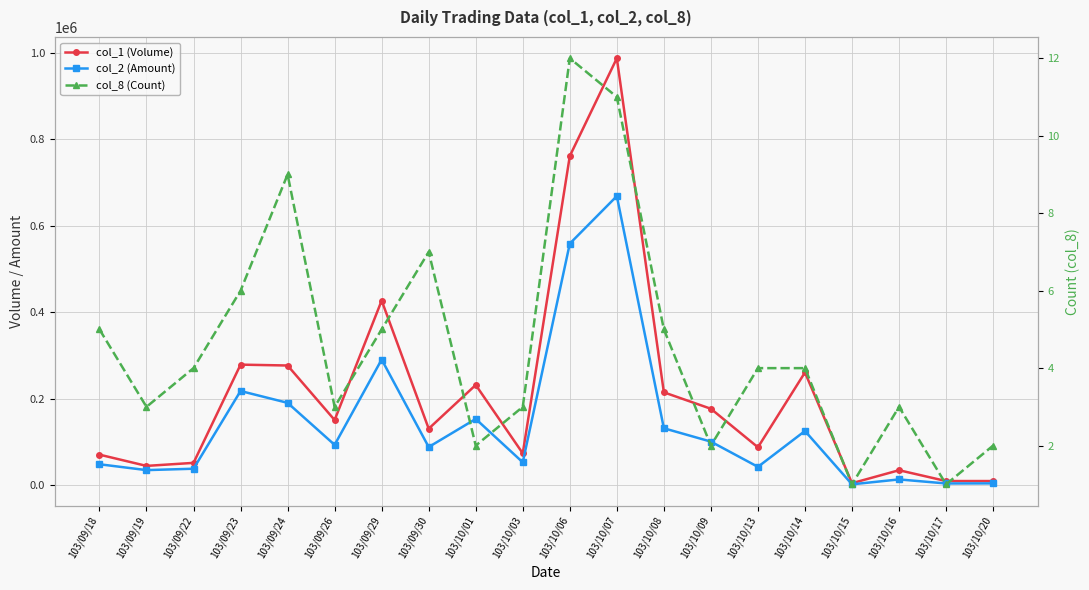

Reading right to left, list all the values displayed in this chart.

col_1 (Volume): 10000	10000	35000	5000	261000	88000	177000	215000	987000	761000	74000	232000	131000	427000	151000	277000	279000	52000	45000	71000
col_2 (Amount): 4600	4400	13750	2400	125670	42780	101090	131950	668460	558710	53280	153520	88610	290840	93620	190720	218050	38460	35250	48790
col_8 (Count): 2	1	3	1	4	4	2	5	11	12	3	2	7	5	3	9	6	4	3	5